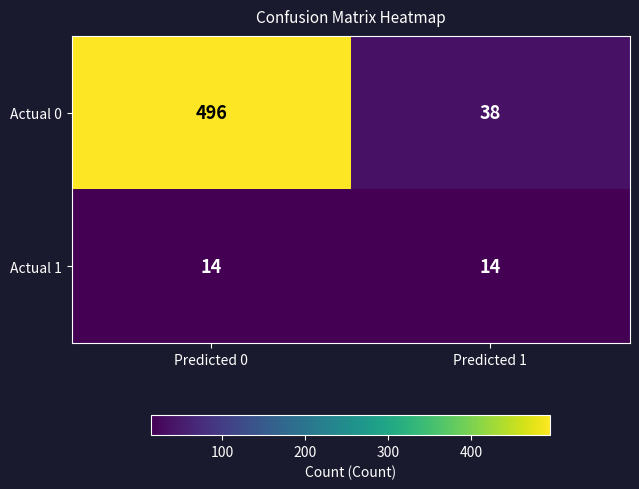

Between Predicted 0 and Predicted 1, which series saw the biggest shift?

Actual 0